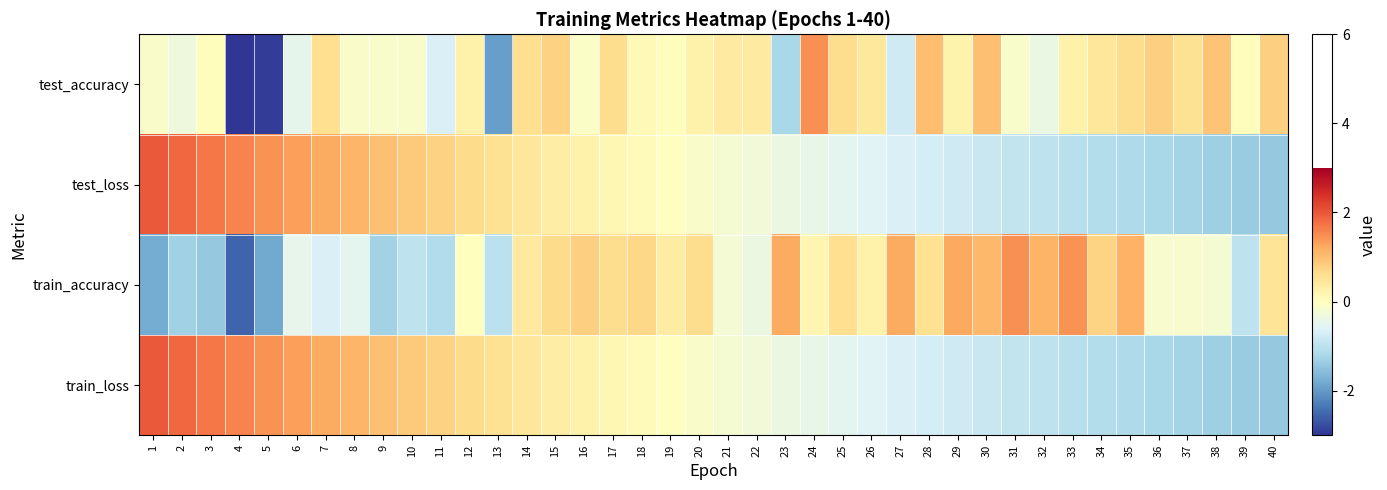

Which category has the lowest value across all series?

4